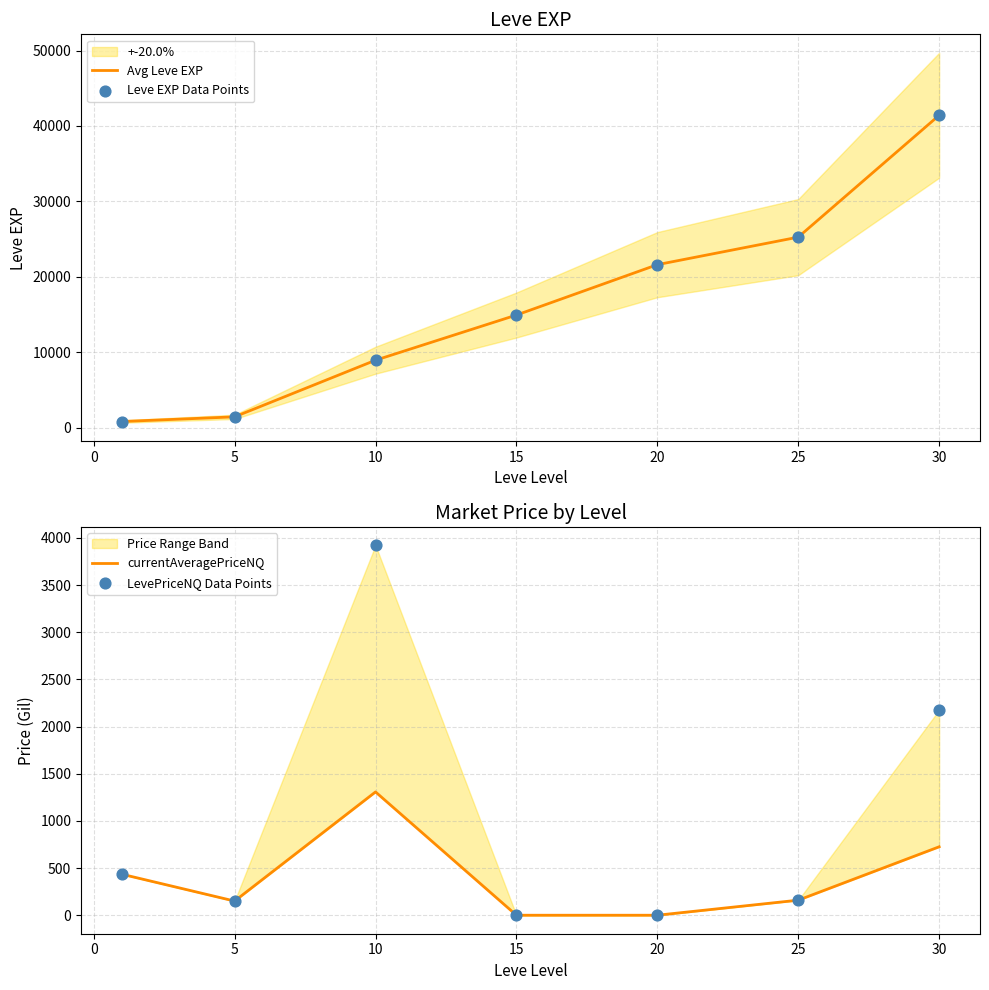

Which series contains the lowest Y value?

currentAveragePriceNQ